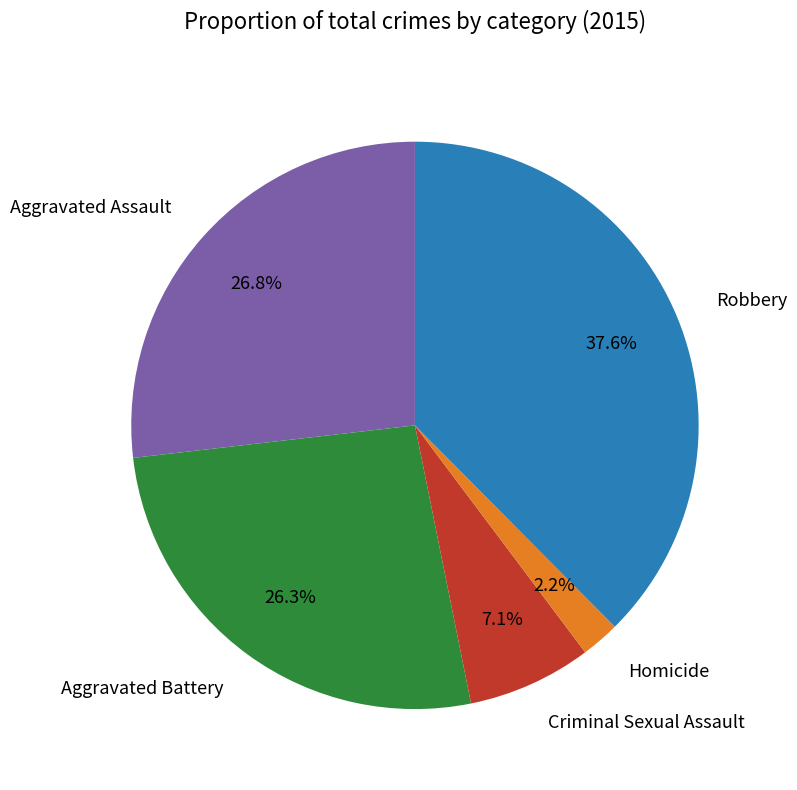

To the nearest percent, what portion does Robbery represent?

38%